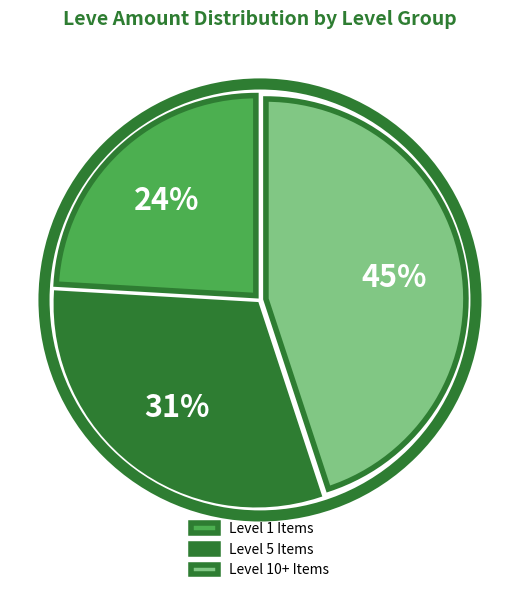

Rank the categories by value from highest to lowest.

Level 10+ Items, Level 5 Items, Level 1 Items